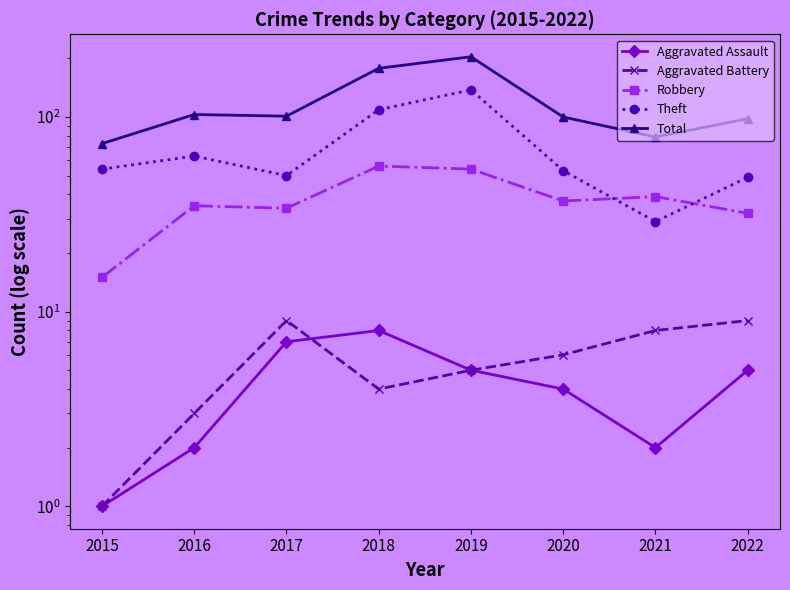

Reading left to right, transcribe all the data shown in this chart.

Aggravated Assault: 2015=1	2016=2	2017=7	2018=8	2019=5	2020=4	2021=2	2022=5
Aggravated Battery: 2015=1	2016=3	2017=9	2018=4	2019=5	2020=6	2021=8	2022=9
Robbery: 2015=15	2016=35	2017=34	2018=56	2019=54	2020=37	2021=39	2022=32
Theft: 2015=54	2016=63	2017=50	2018=109	2019=138	2020=53	2021=29	2022=49
Total: 2015=73	2016=103	2017=101	2018=178	2019=204	2020=100	2021=79	2022=98